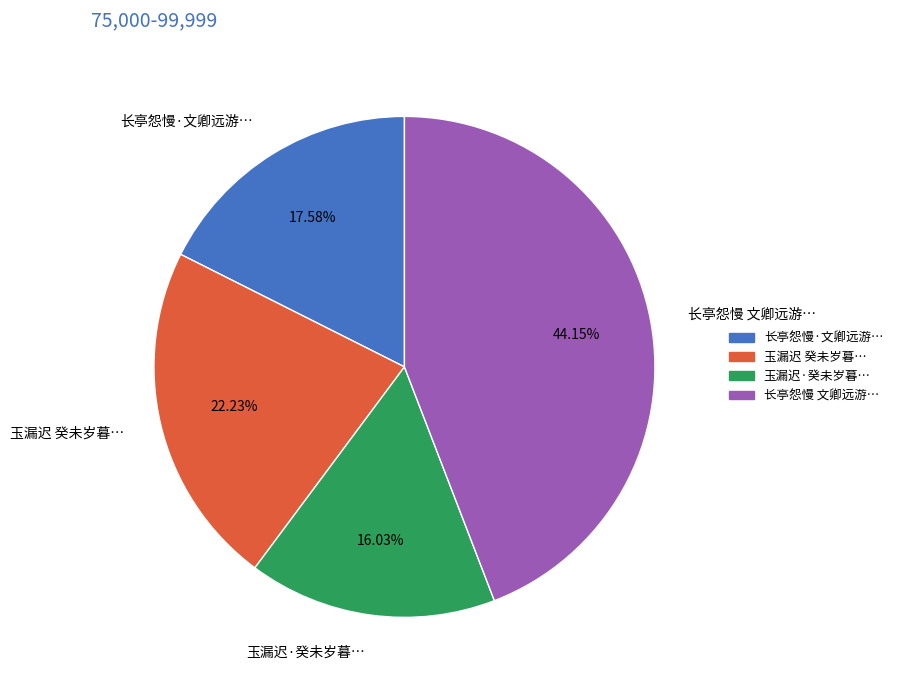

Which slice is the largest?

长亭怨慢 文卿远游…